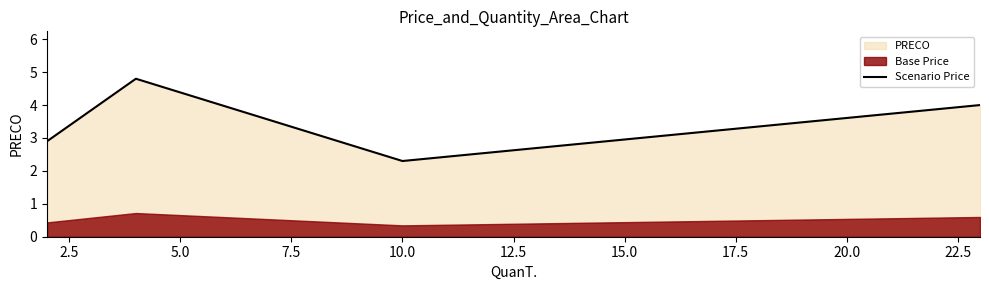

How many interior local valleys (lower than both neighbors) does the data have?

1